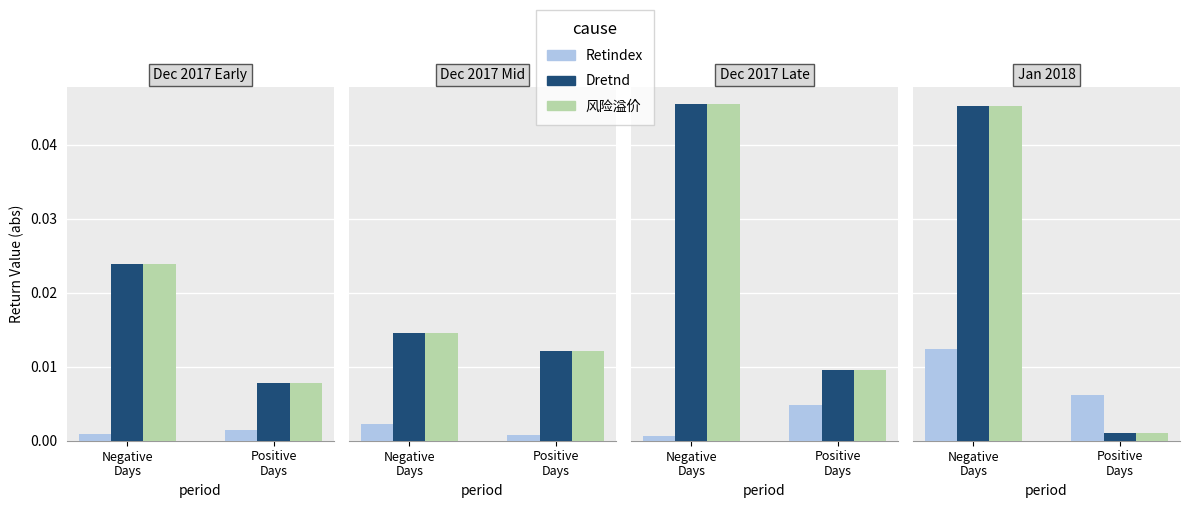

What is the label of the 1st bar from the right?

Positive
Days